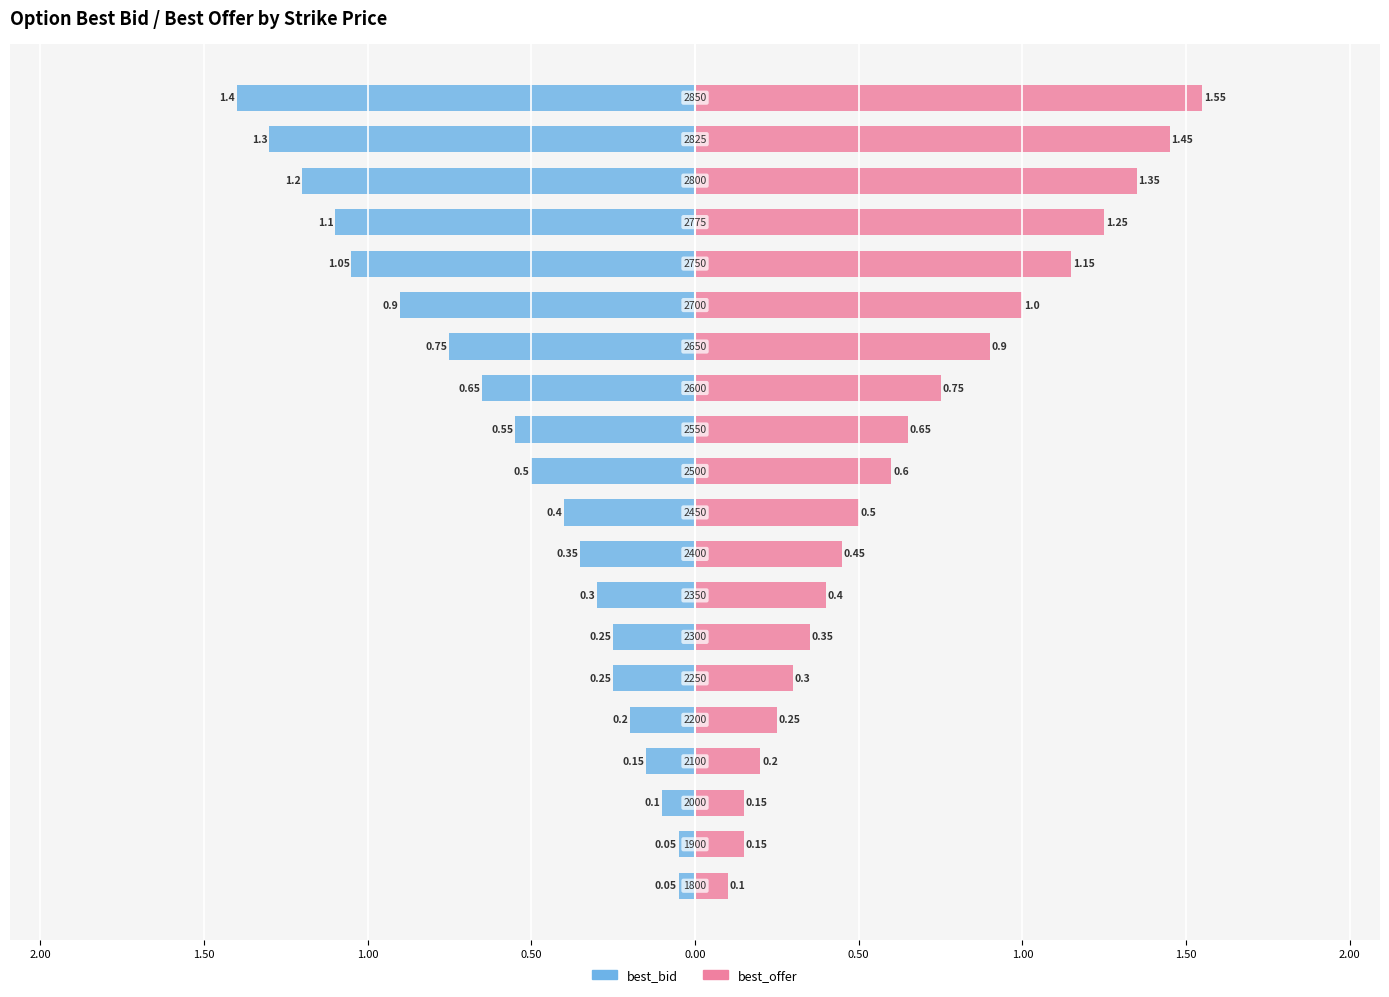

How many bars are there in total?

40